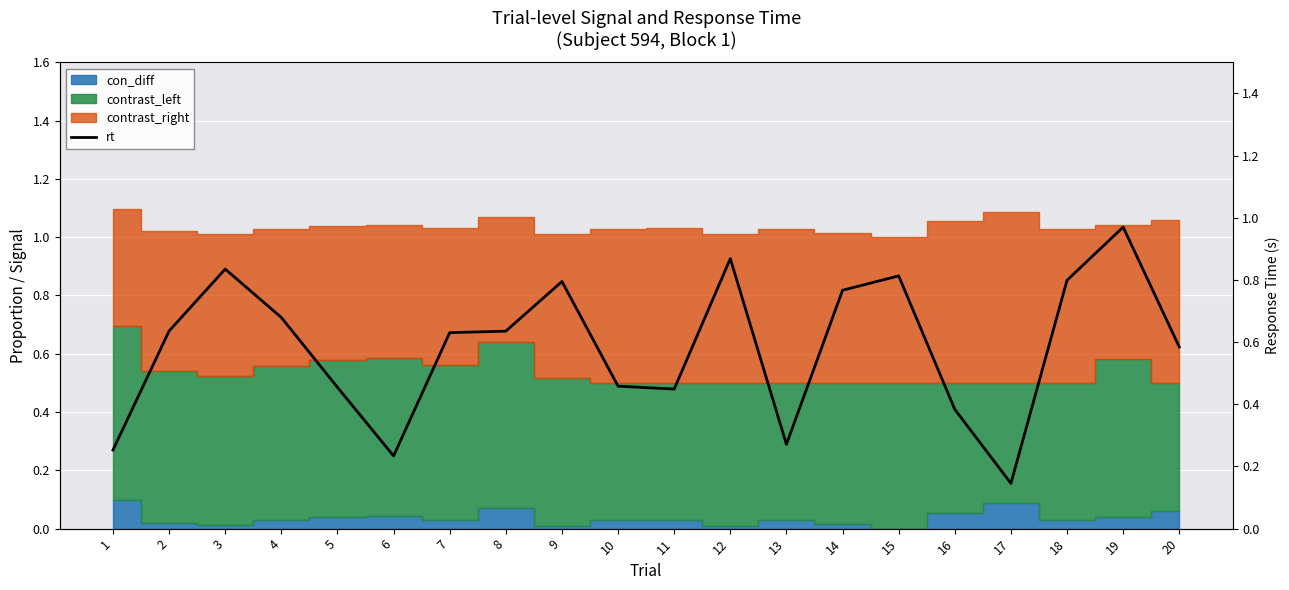

True or false: the data shows 0.6 at 16.

False